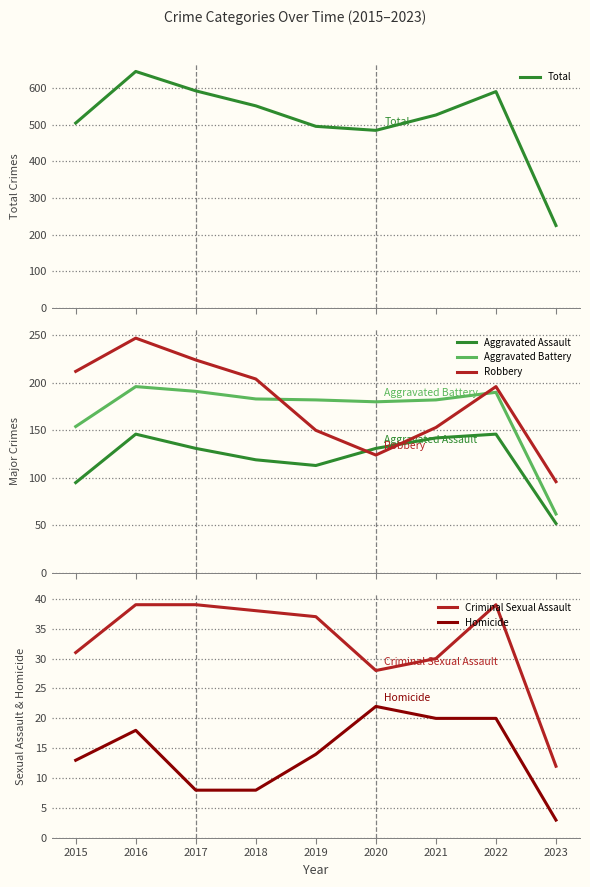

At which category is the sum across all series the highest?

2016